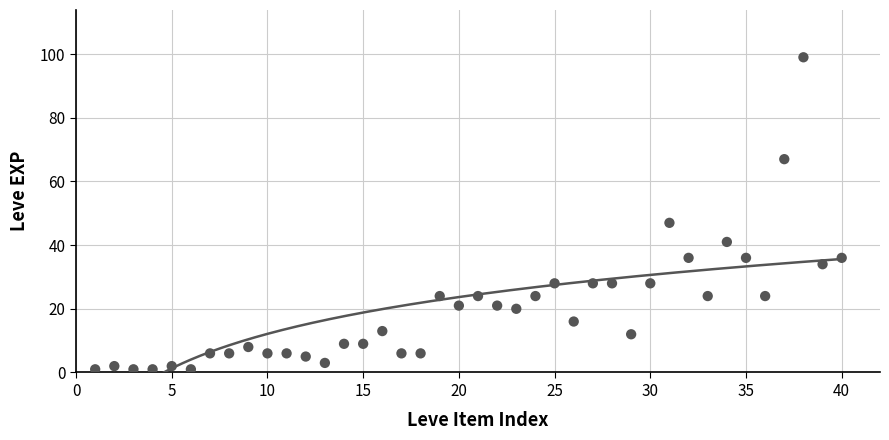

What Y value in the scatter plot is closest to 50?

47